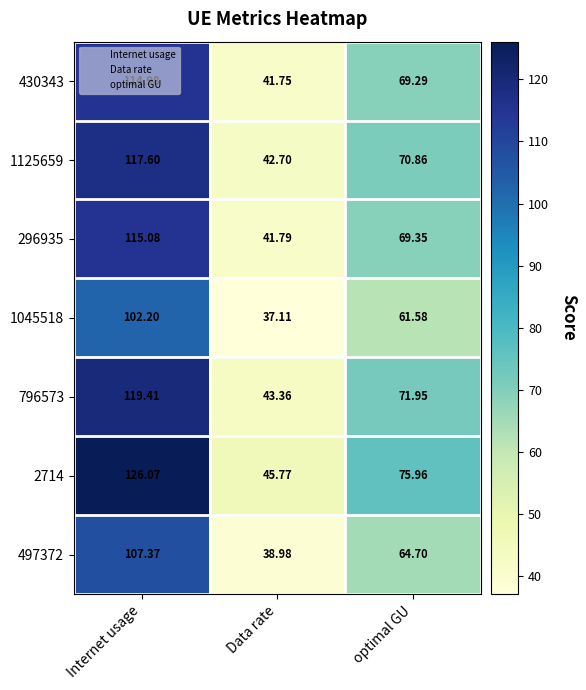

List the labels in order of 497372 value, smallest first.

Data rate, optimal GU, Internet usage